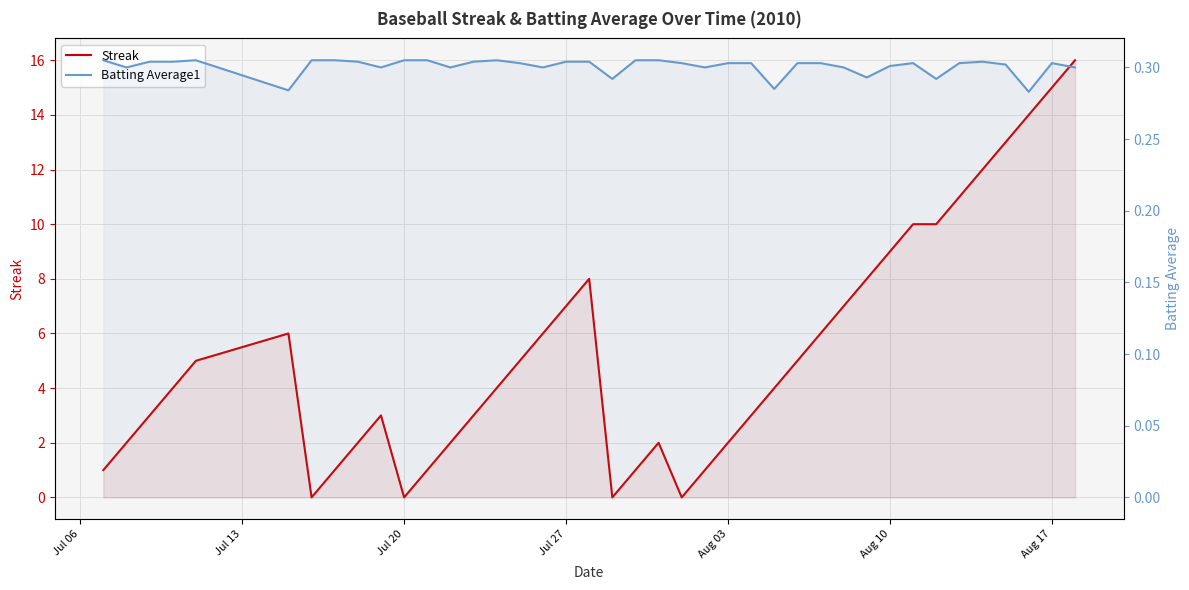

What is the value of the Batting Average1 point at the 38th from the left?

0.3